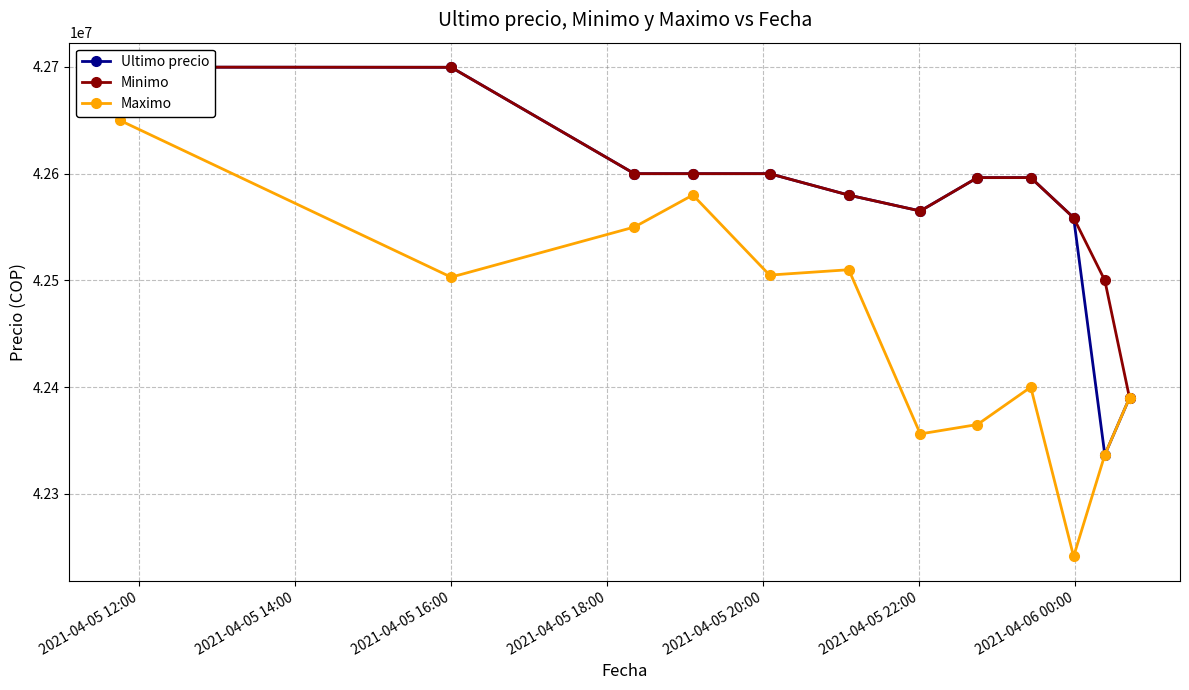

Reading left to right, list all the values displayed in this chart.

Ultimo precio: 42699809	42699652	42600000	42600000	42600000	42579906	42565069	42596287	42596298	42558737	42336600	42389999
Minimo: 42699808	42699652	42600000	42600000	42600000	42579906	42565022	42596287	42596298	42558737	42500000	42390000
Maximo: 42650000	42503040	42550000	42580000	42505000	42510010	42356180	42365000	42400000	42241399	42336615	42389999